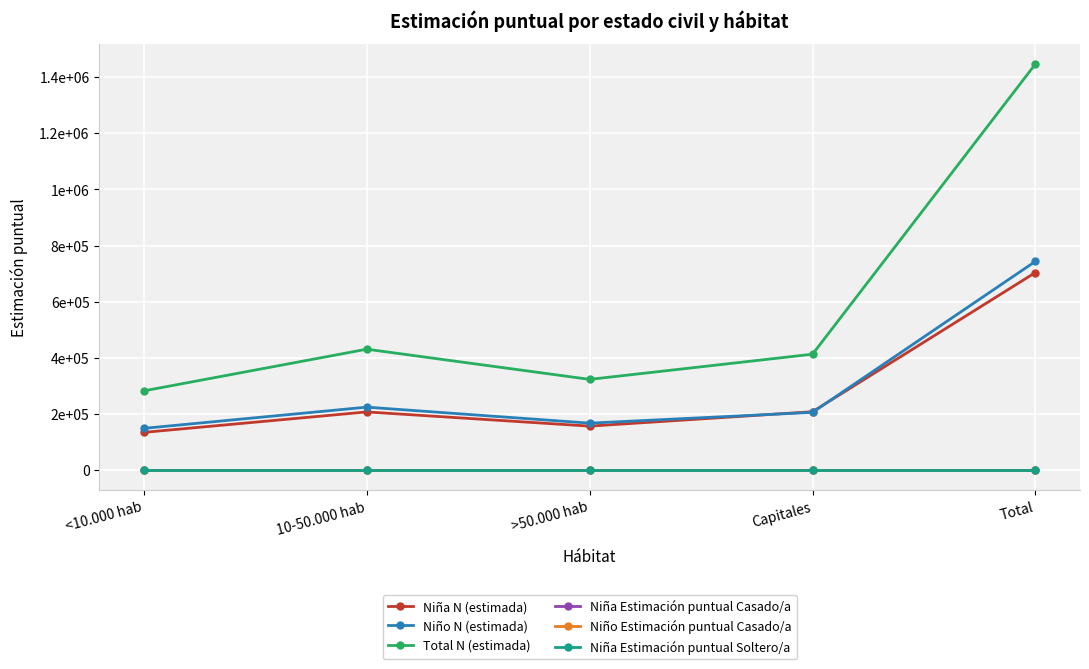

Is it true that Total N (estimada) equals 896277.7 at Total?

False